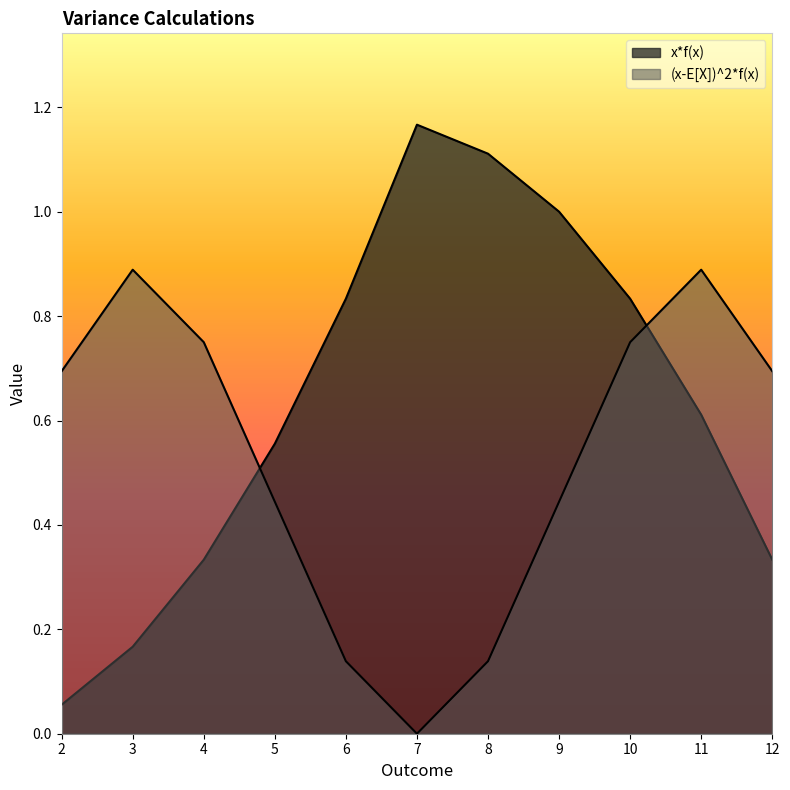

What are all the series names shown in the legend?

x*f(x), (x-E[X])^2*f(x)